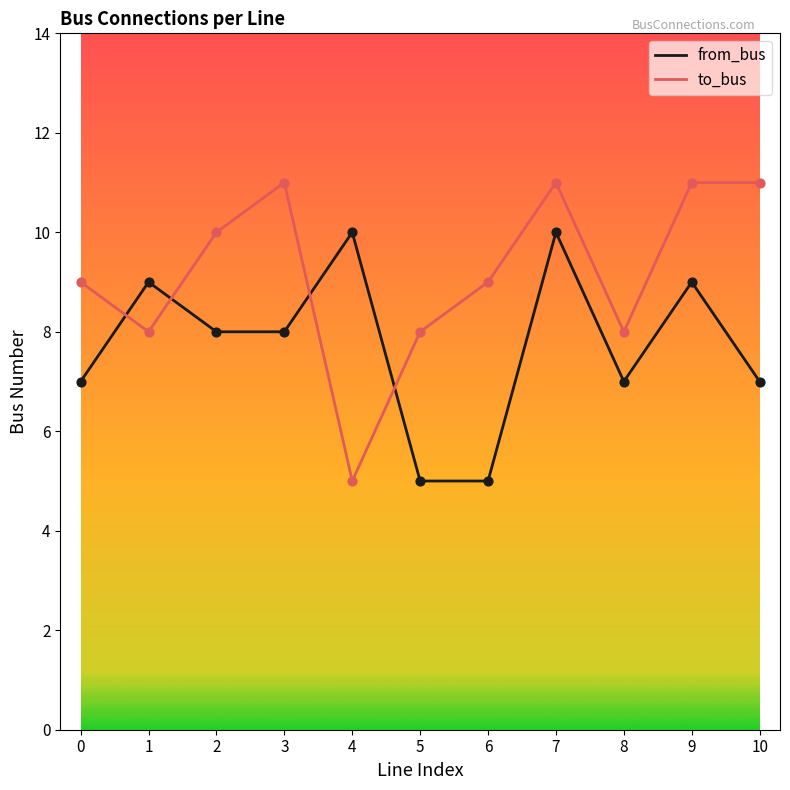

Which series has the largest total across all categories?

to_bus